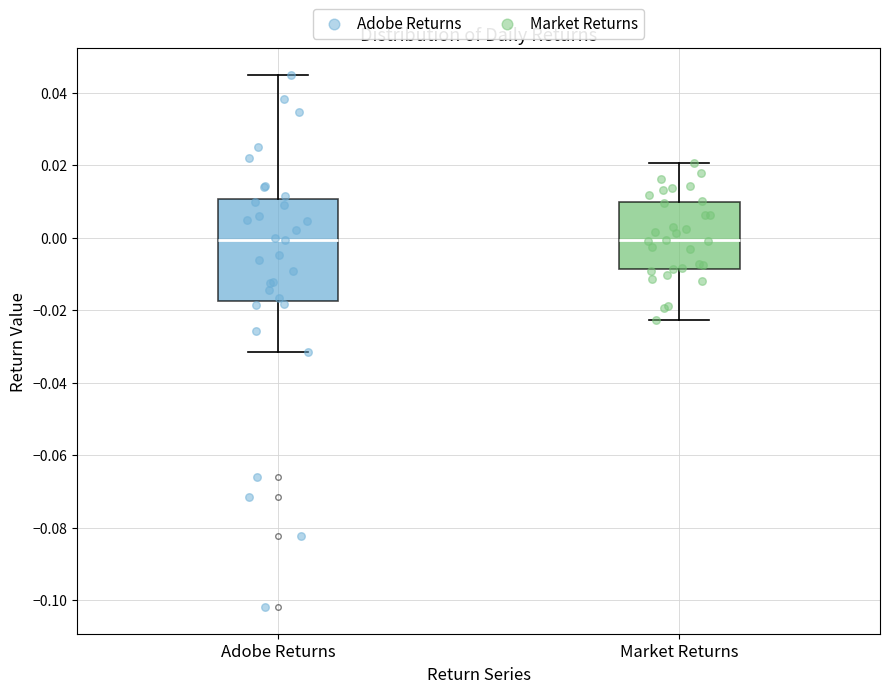

Reading left to right, transcribe this box plot: for each box, give where its median line is, the range the box spans, and where its two whiskers end, as read against the y-axis. The values are not printed on the chart, so give them approximately, as read against the axis.

Adobe Returns: median 0.000, box -0.018 to 0.010, whiskers -0.032 to 0.044
Market Returns: median 0.000, box -0.008 to 0.010, whiskers -0.022 to 0.020